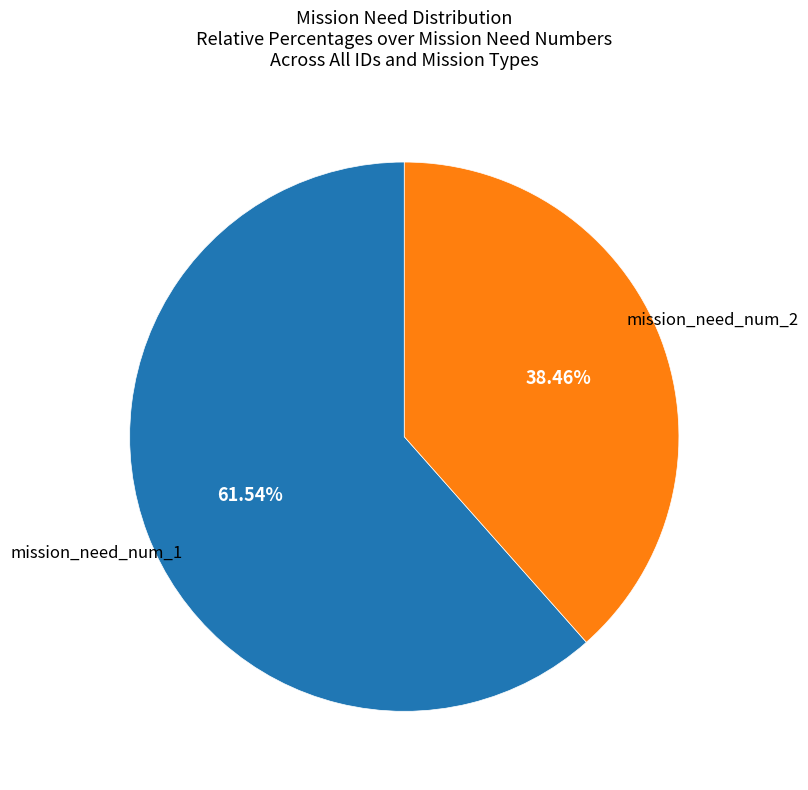

Does any single category account for the majority?

Yes